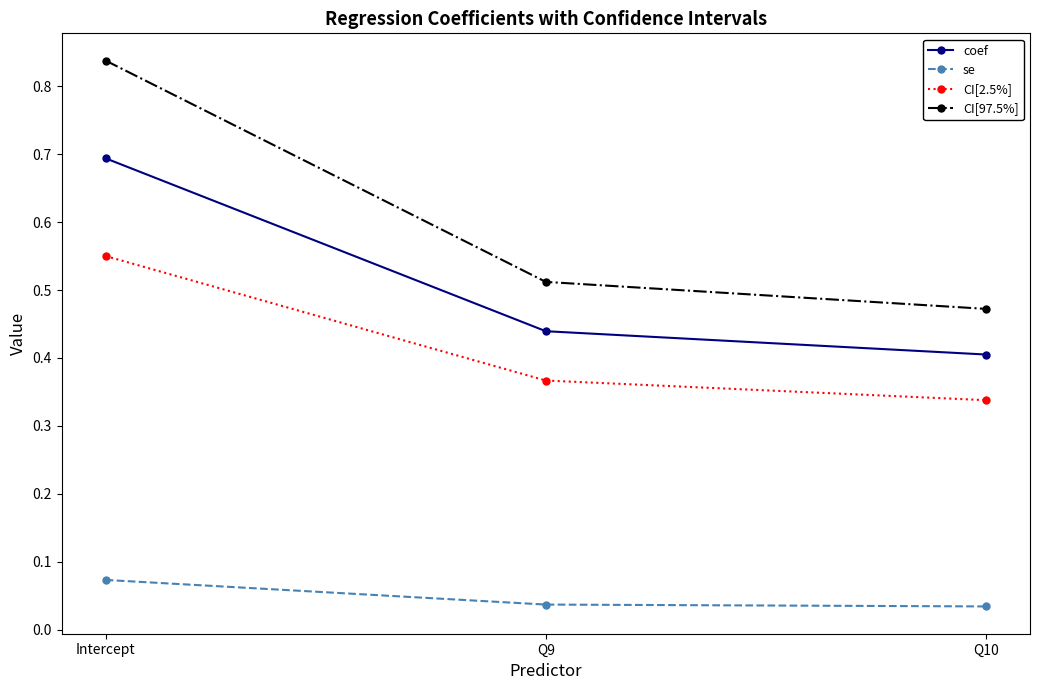

List the series in order of their peak value, highest first.

CI[97.5%], coef, CI[2.5%], se